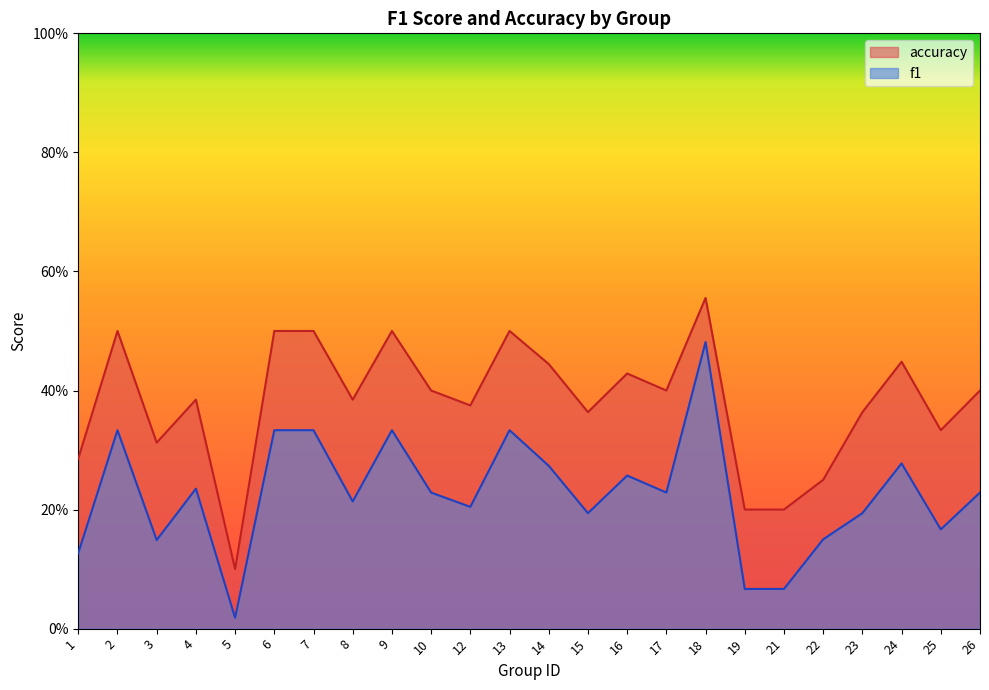

What is the value of the f1 point at the 7th from the left?

0.3